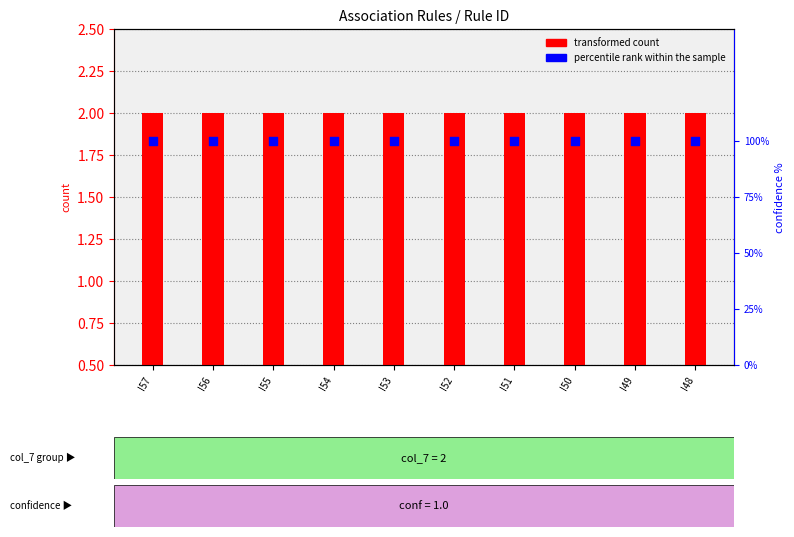

Is the value of percentile rank within the sample at I50 greater than the value of transformed count at I53?

Yes